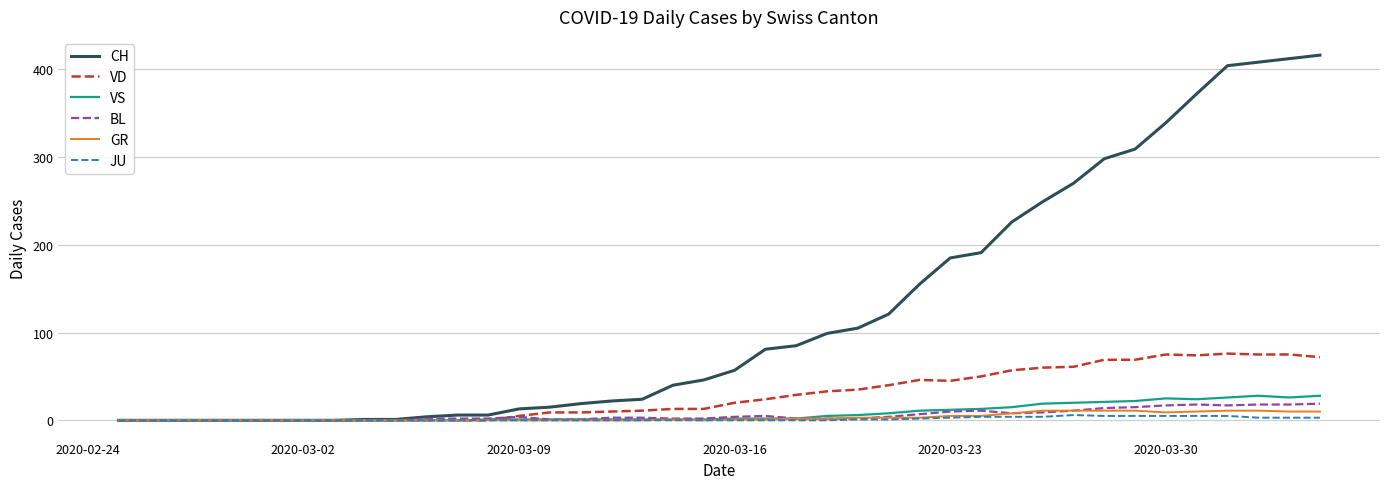

What is the greatest value displayed?

416